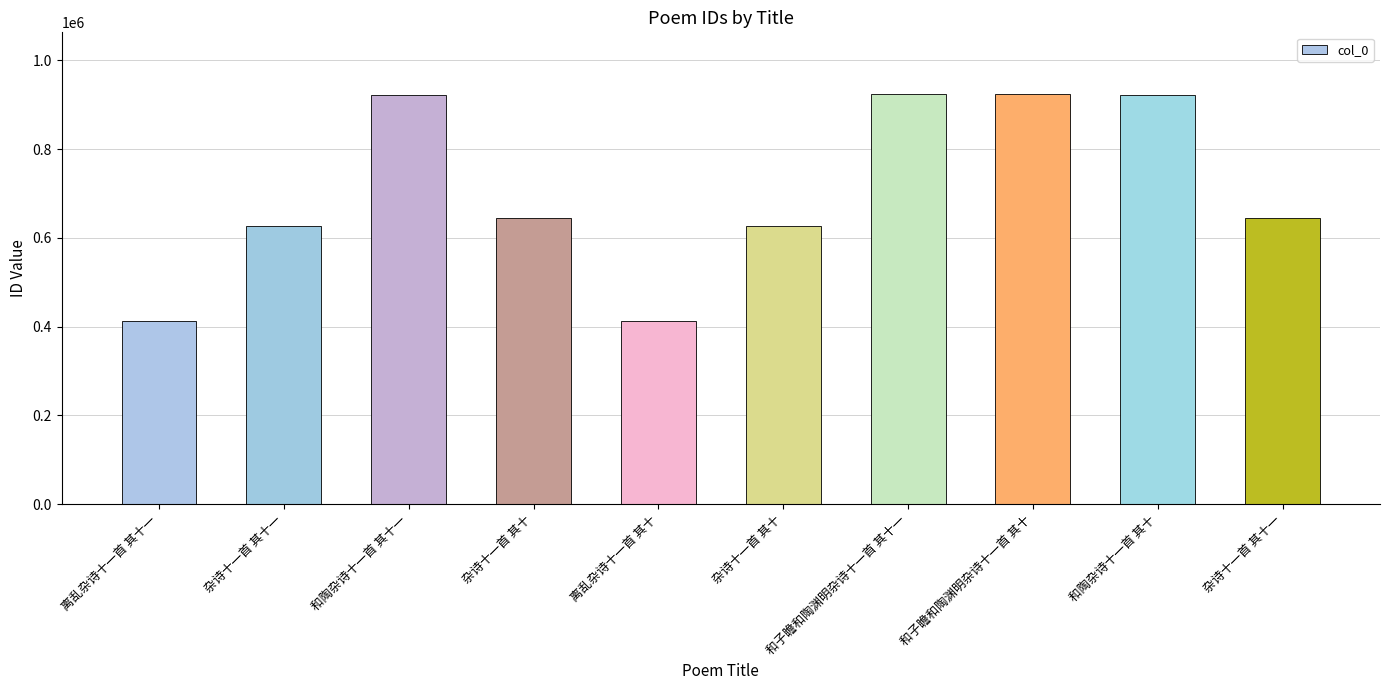

What is the average value?

705853